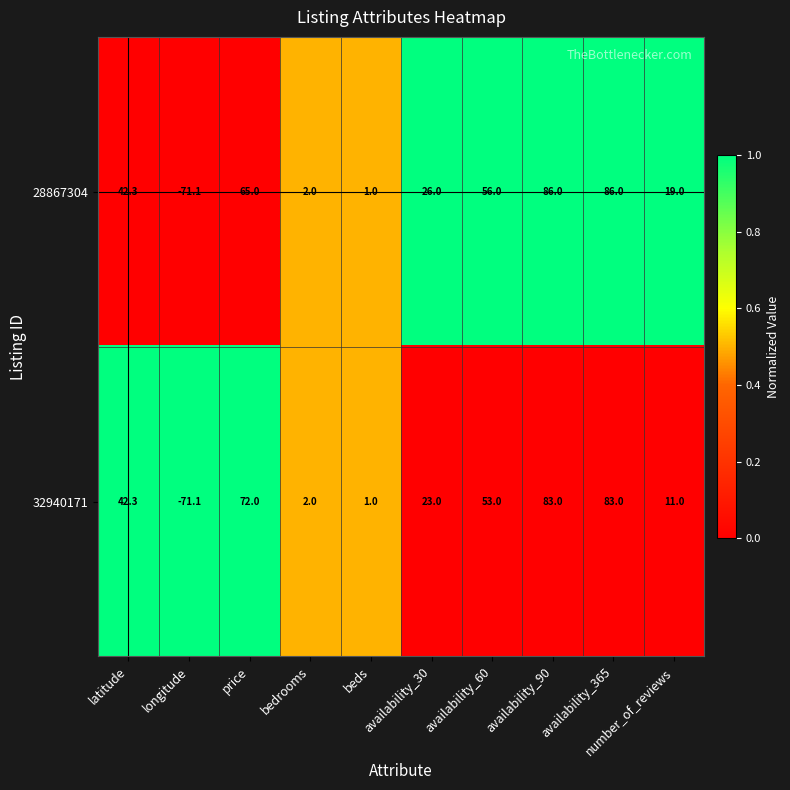

Is it true that 32940171 equals 42.3 at latitude?

True